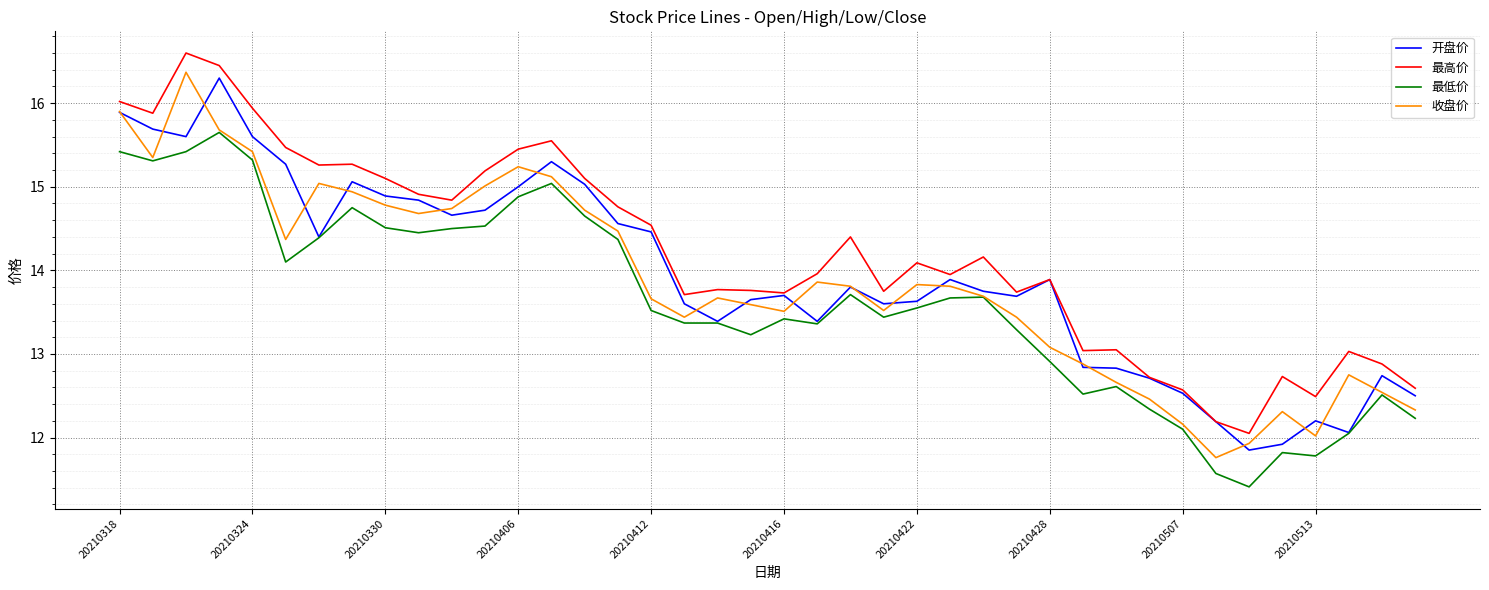

What is the maximum value for 收盘价?

16.4